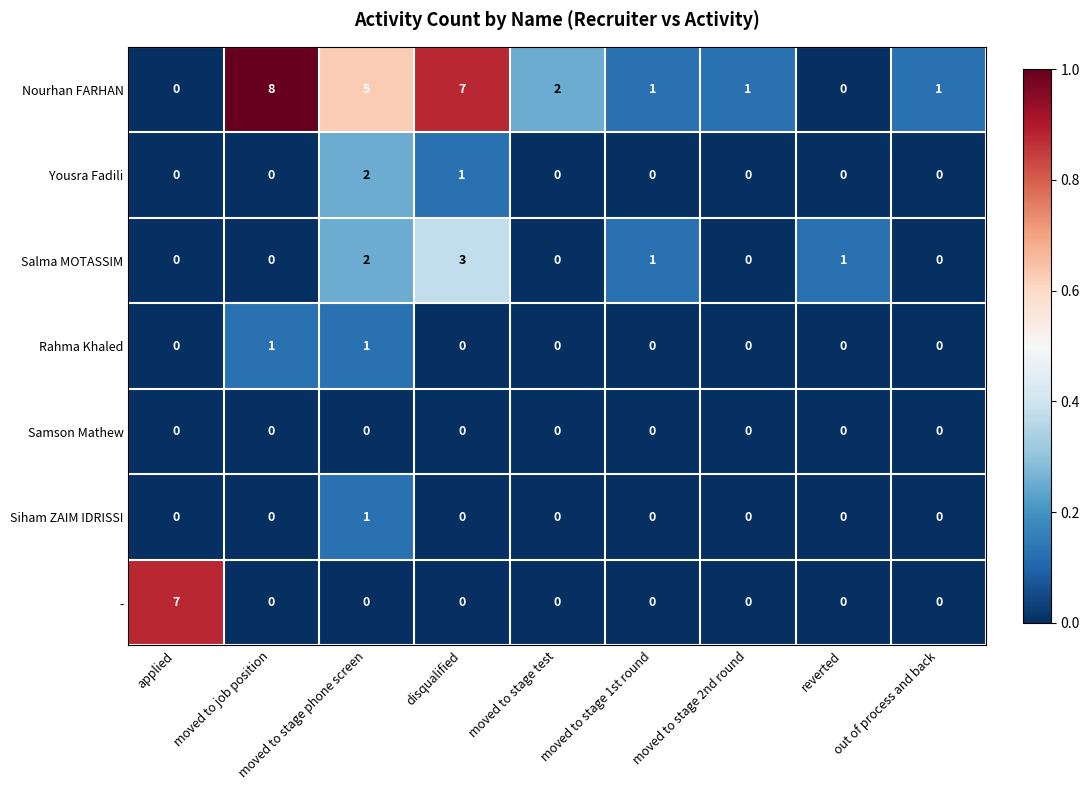

True or false: Samson Mathew has a value of 0 at out of process and back.

True